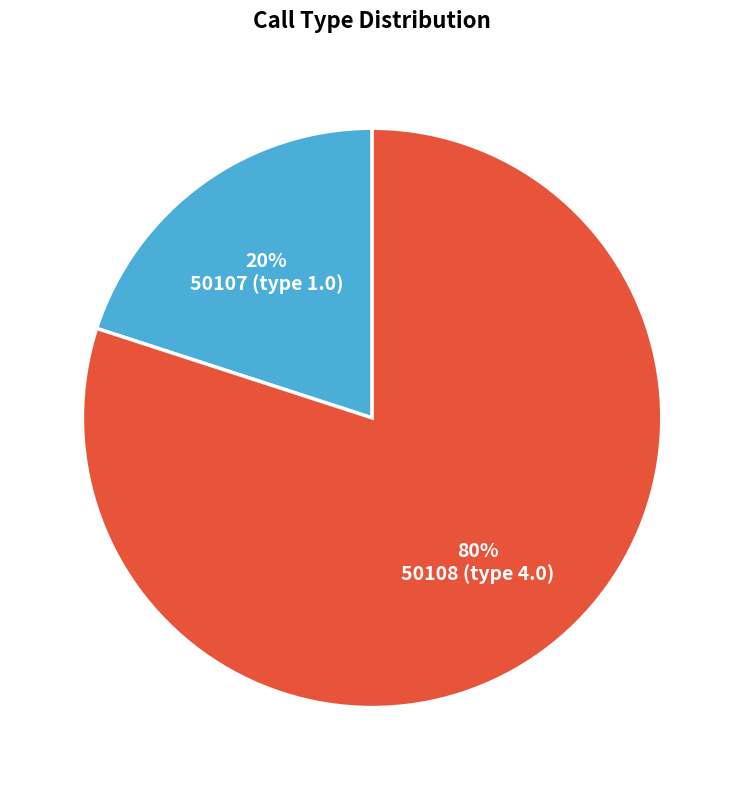

Count the number of slices in the pie.

2